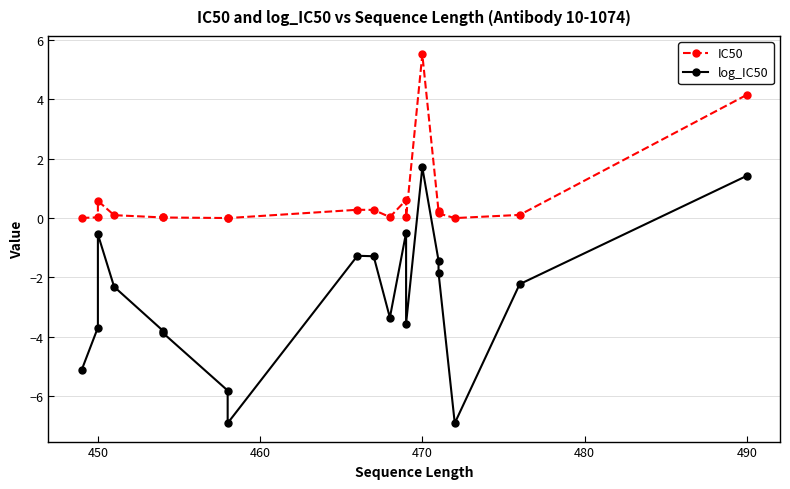

How many categories are shown in the chart?

19